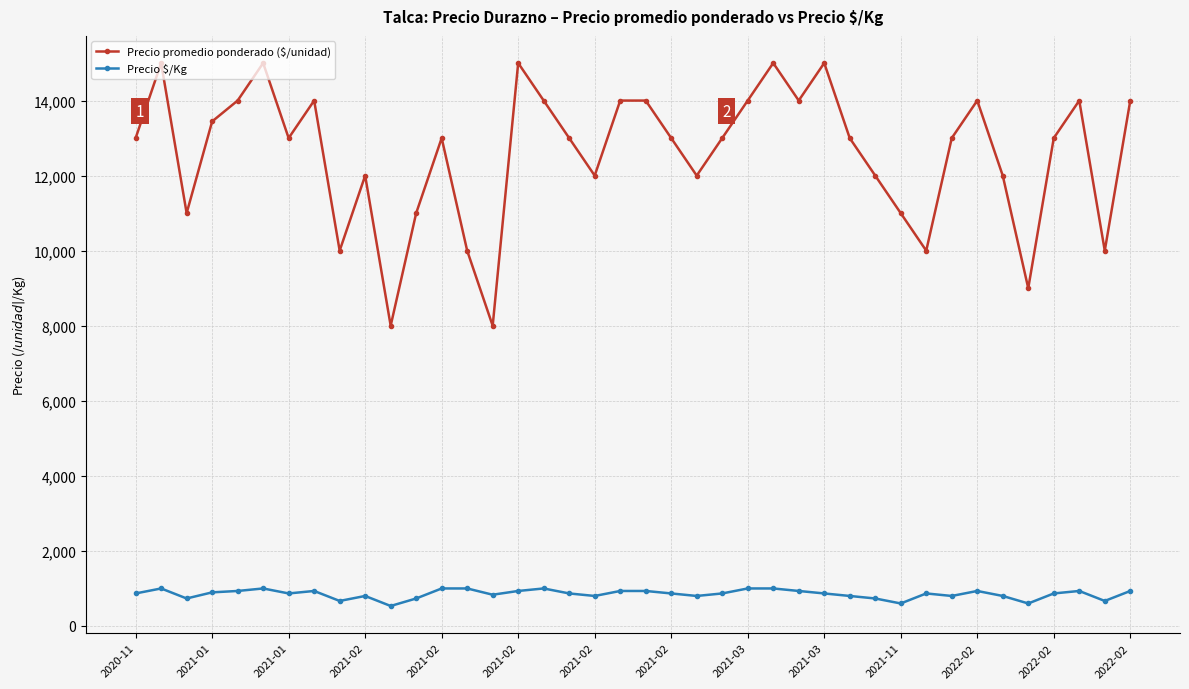

What is the smallest value displayed?

533